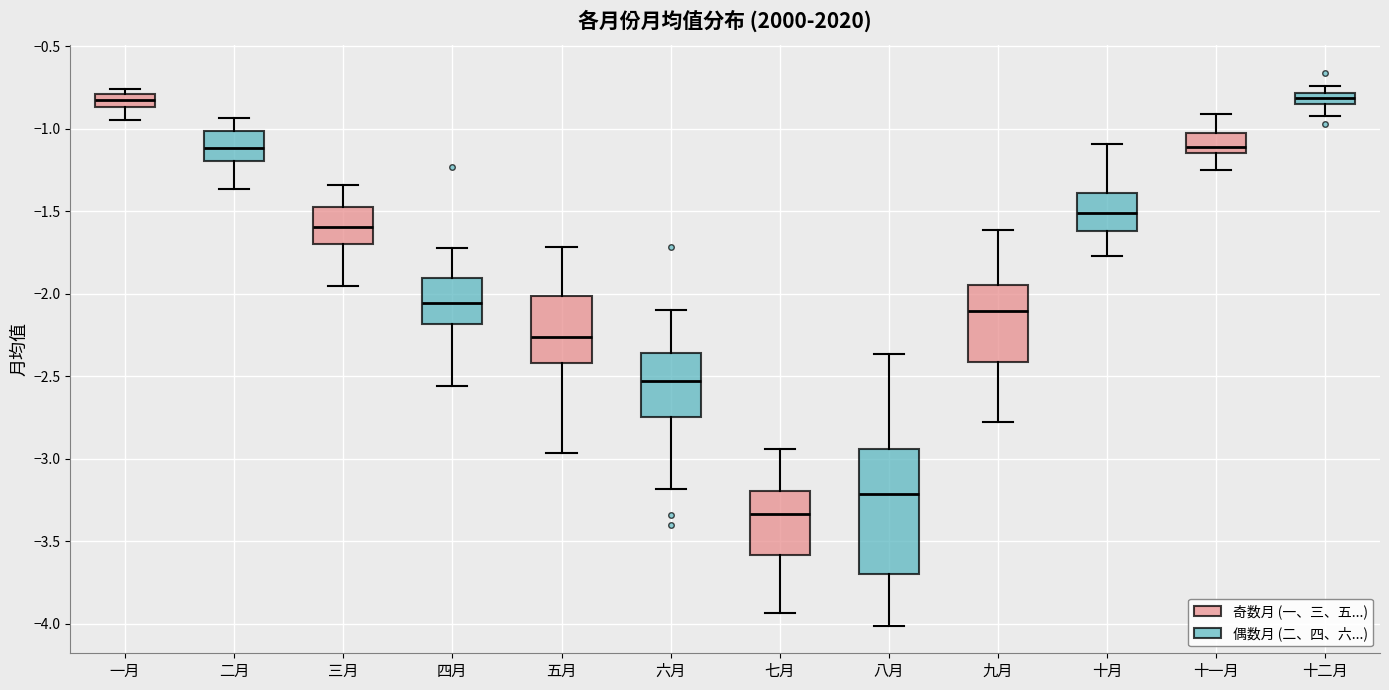

Which box is the tallest, from its lower edge to its upper edge?

八月